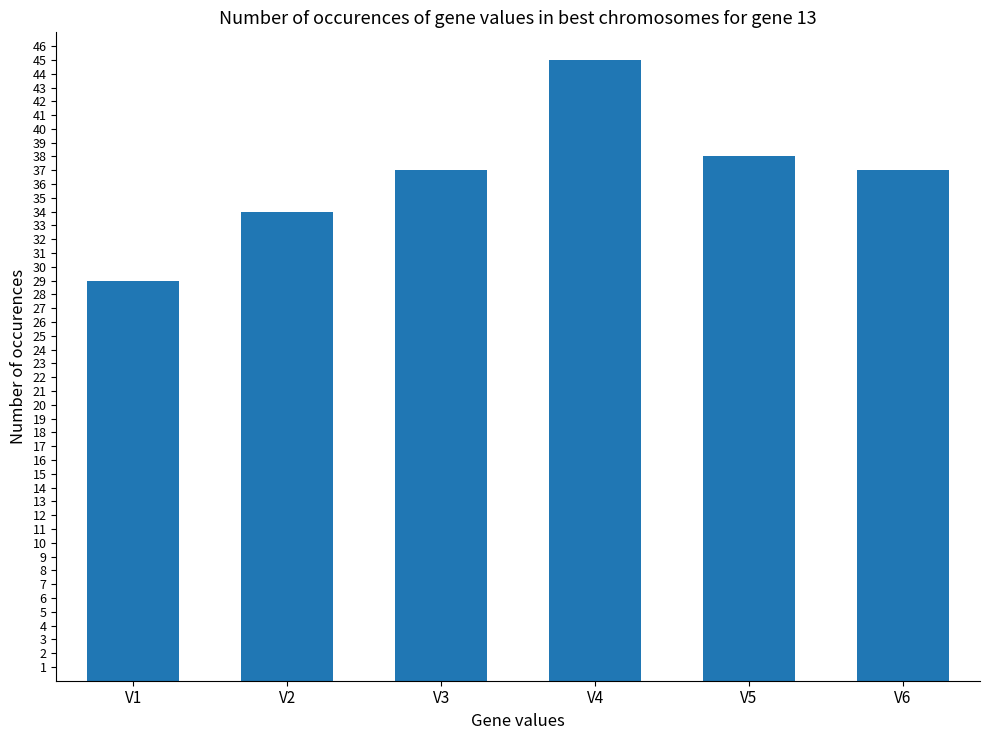

Does the chart contain any negative values?

No